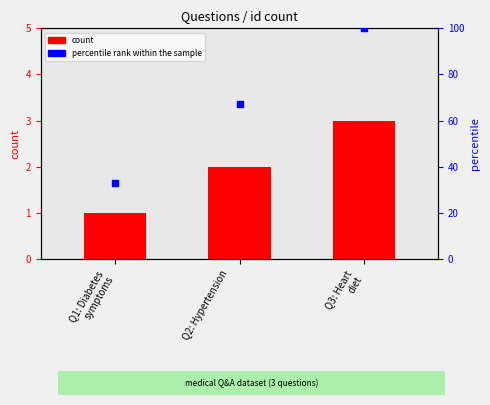

Which series has the largest Y range (max minus min)?

percentile rank within the sample